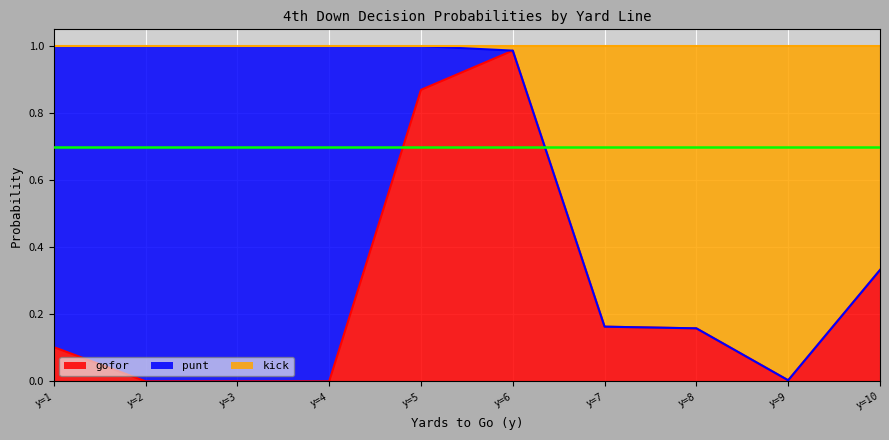

True or false: gofor has a value of 1.5 at y=6.

False